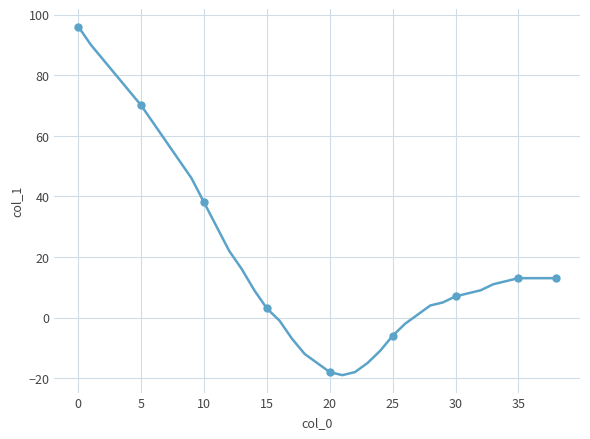

What is the smallest value displayed?

-19